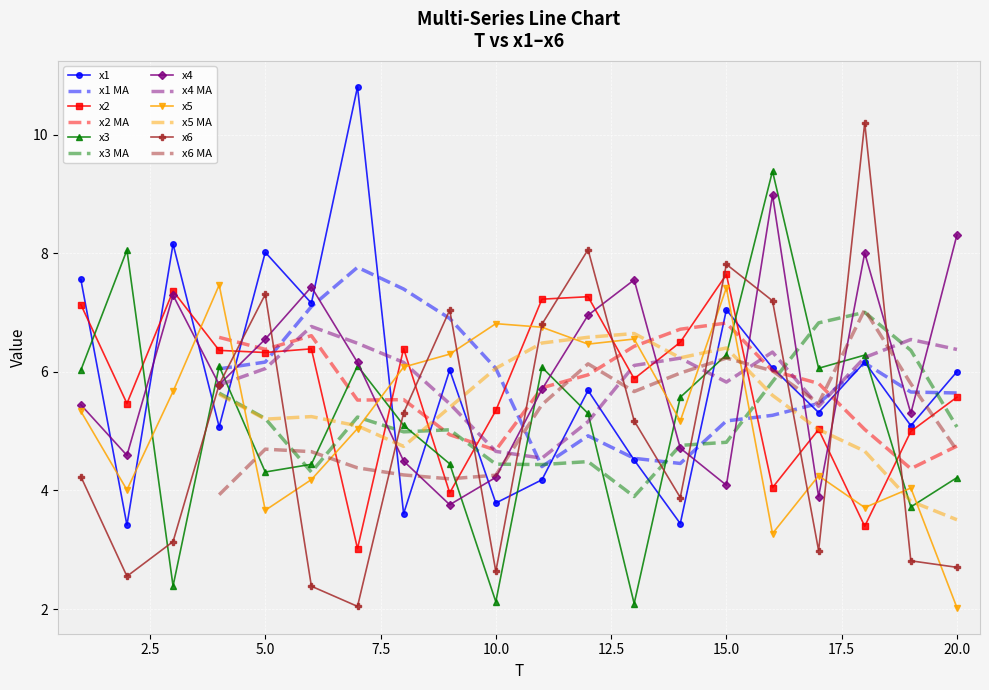

The value of x5 at 5.0 is 6.0. True or false?

False